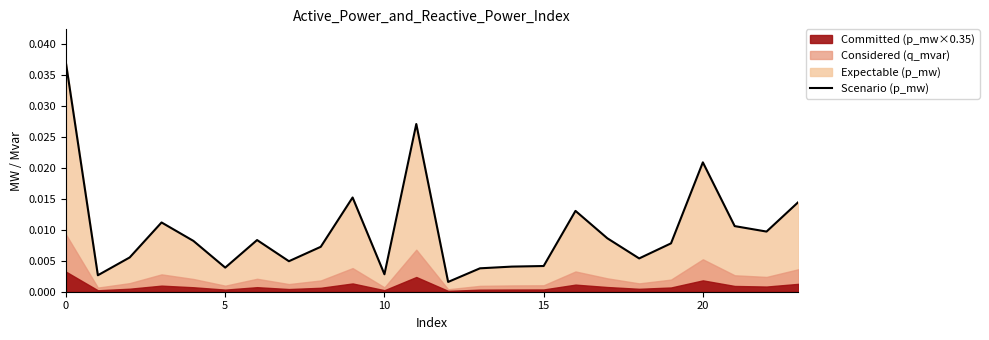

True or false: the data shows 0.0 at 18.

False